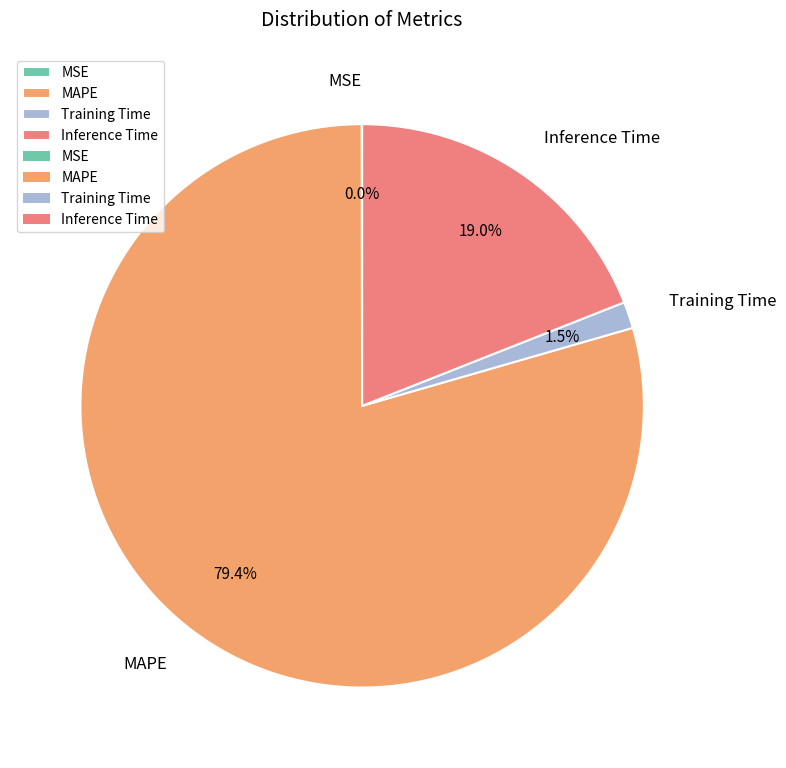

Does any single category account for the majority?

Yes